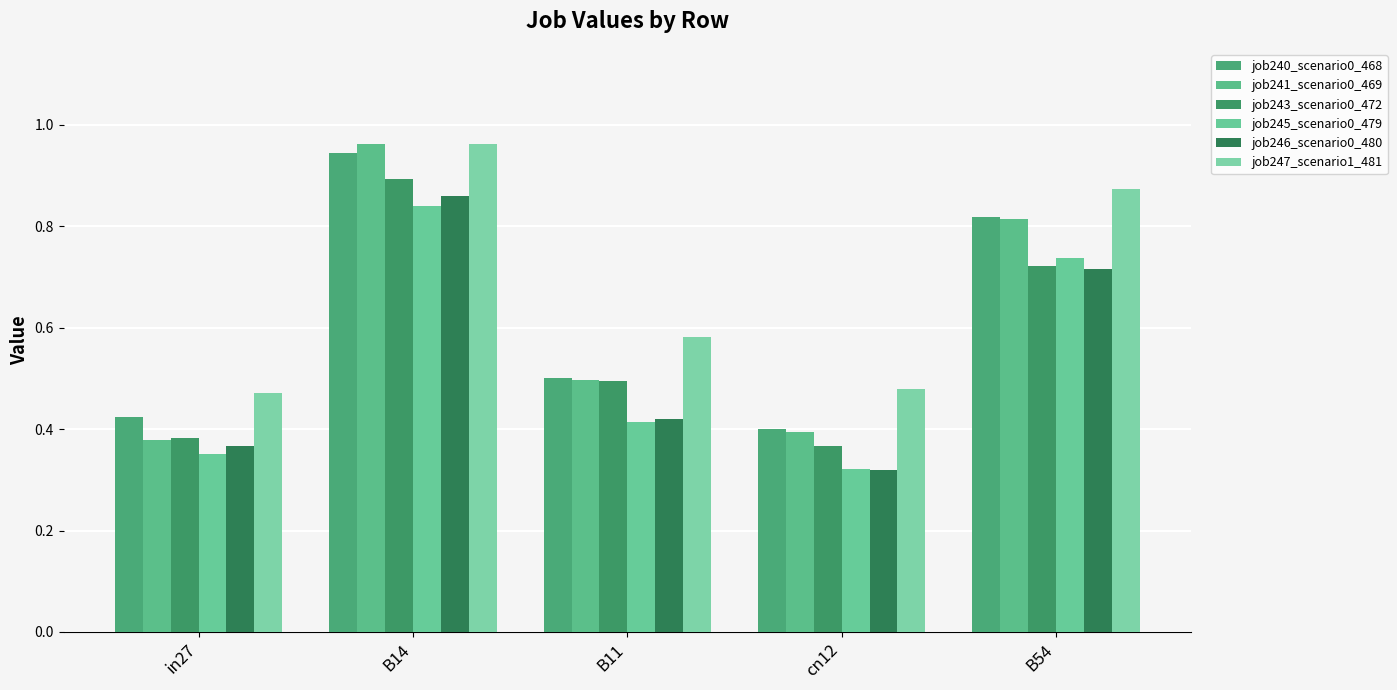

What are all the series names shown in the legend?

job240_scenario0_468, job241_scenario0_469, job243_scenario0_472, job245_scenario0_479, job246_scenario0_480, job247_scenario1_481